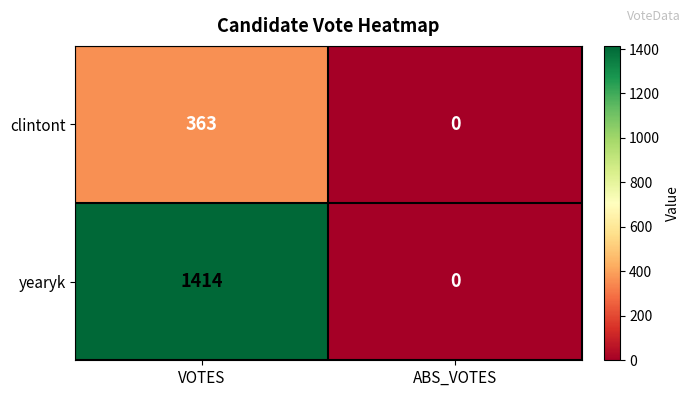

What is the sum of all clintont values?

363